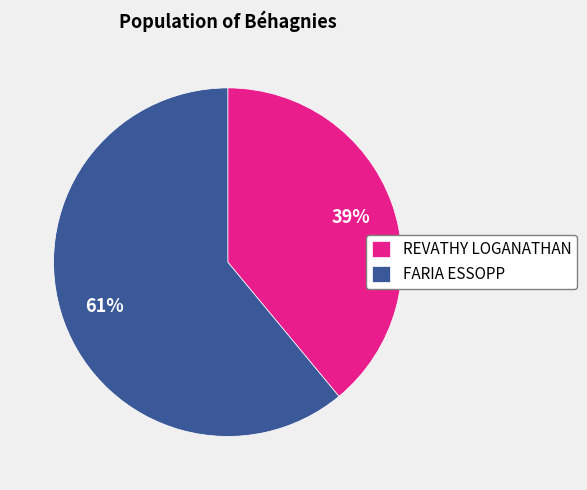

Rank the categories by value from lowest to highest.

REVATHY LOGANATHAN, FARIA ESSOPP